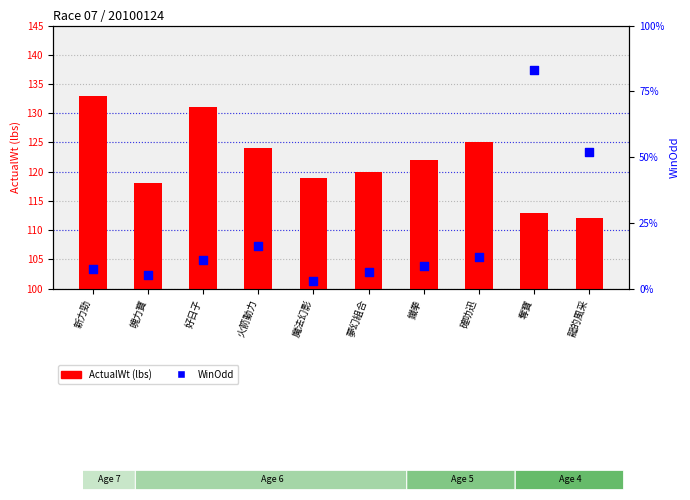

At which category is the sum across all series the highest?

奪寶